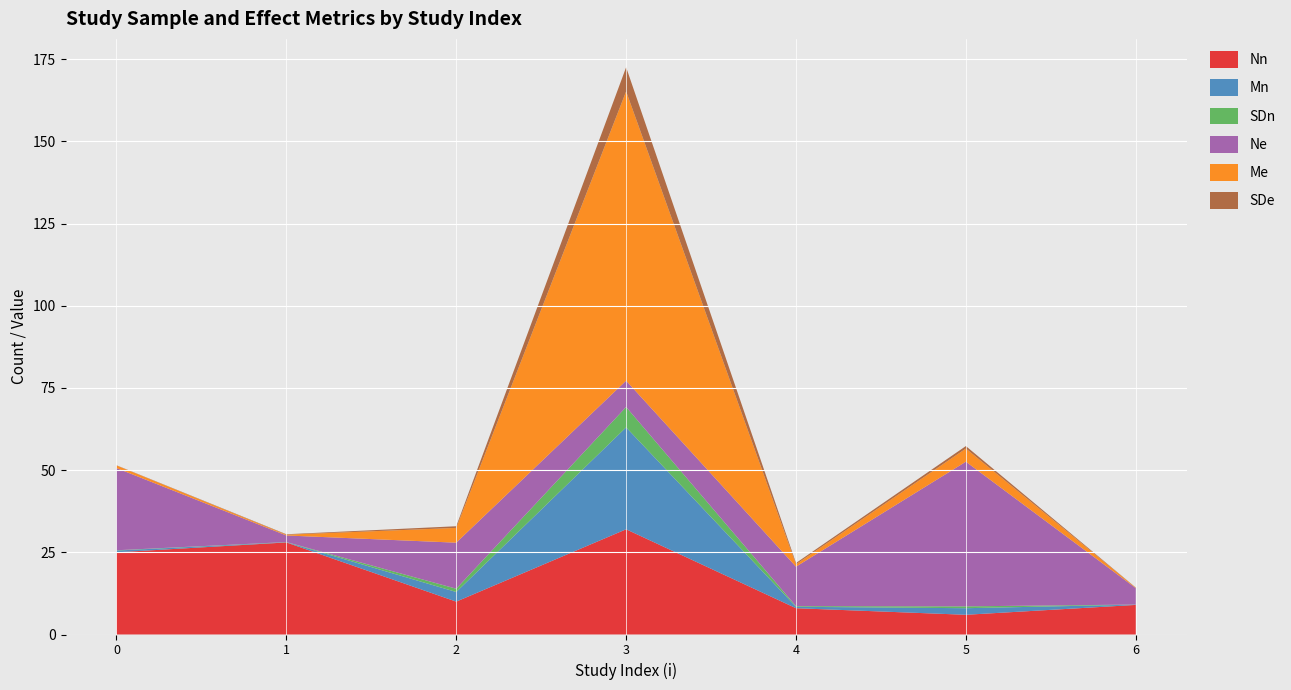

Reading left to right, transcribe all the data shown in this chart.

Nn: 0=25.0	1=28.0	2=10.0	3=32.0	4=8.0	5=6.0	6=9.0
Mn: 0=0.5	1=0.1	2=2.9	3=31.0	4=0.4	5=2.0	6=0.1
SDn: 0=0.1	1=0.1	2=1.0	3=6.2	4=0.2	5=0.6	6=0.0
Ne: 0=25.0	1=2.0	2=14.0	3=8.0	4=12.0	5=44.0	6=5.0
Me: 0=0.8	1=0.2	2=4.5	3=88.0	4=0.7	5=4.0	6=0.1
SDe: 0=0.1	1=0.1	2=0.5	3=7.3	4=0.4	5=0.8	6=0.1